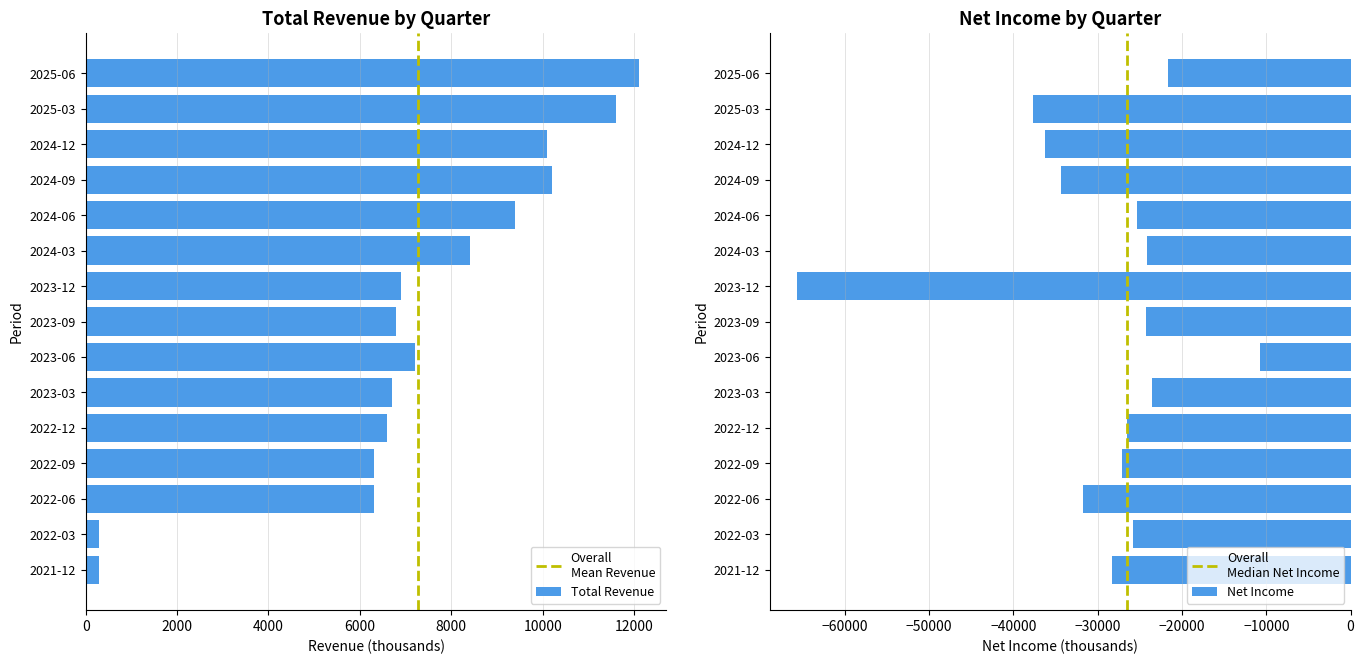

What is the lowest value of the Total Revenue series?

300